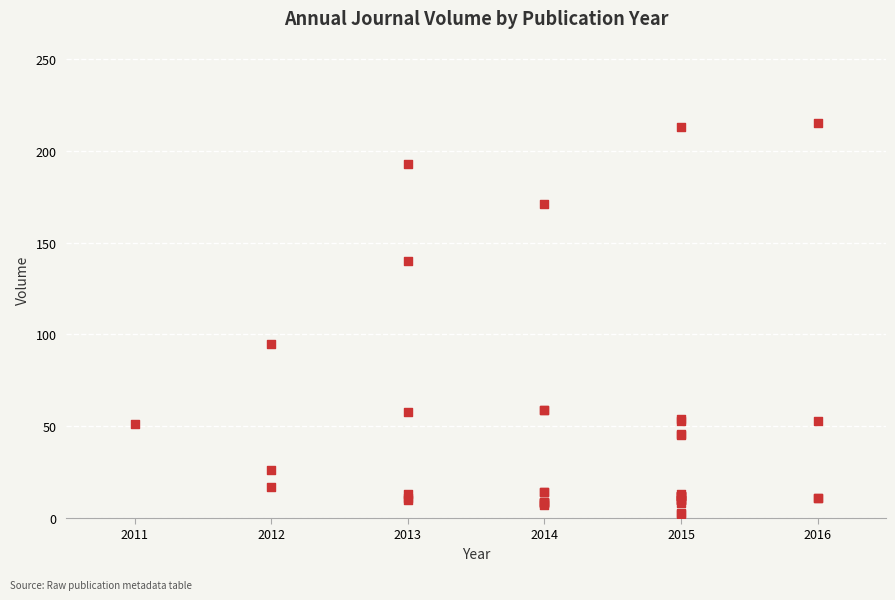

What Y value in the scatter plot is closest to 108?

95